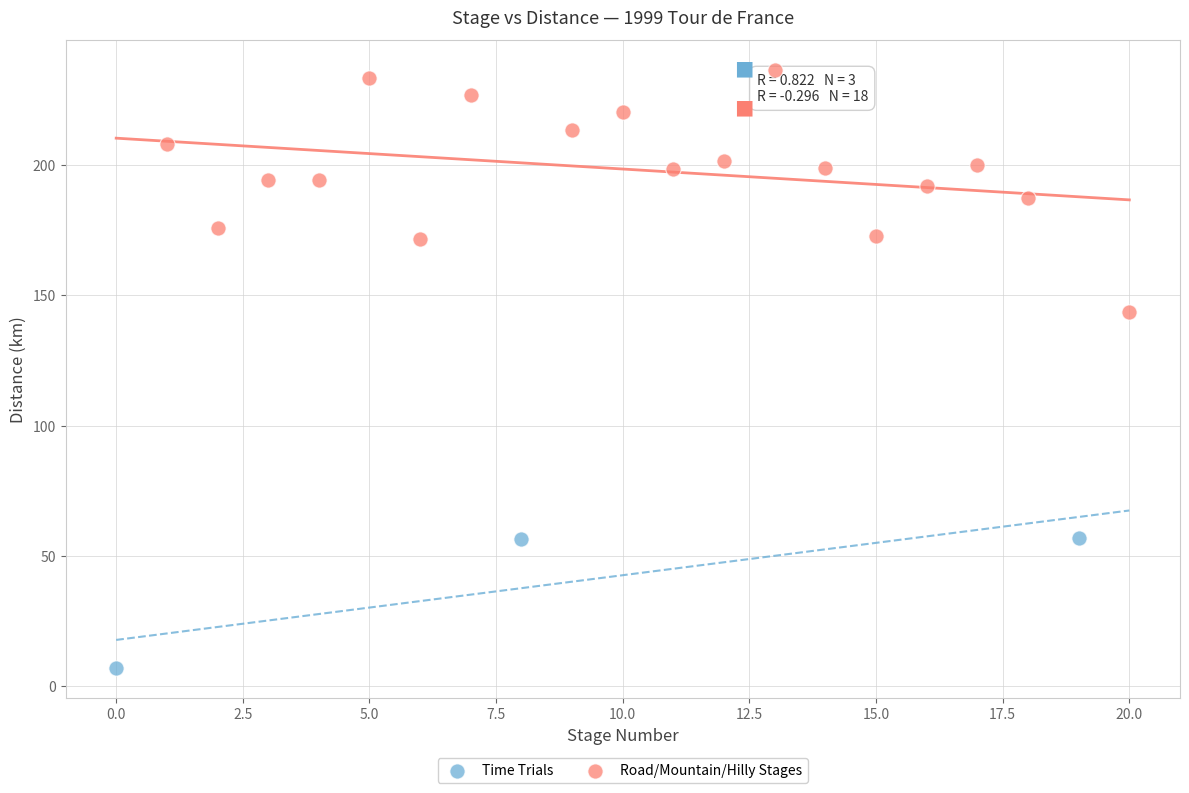

Which series contains the lowest Y value?

Time Trials